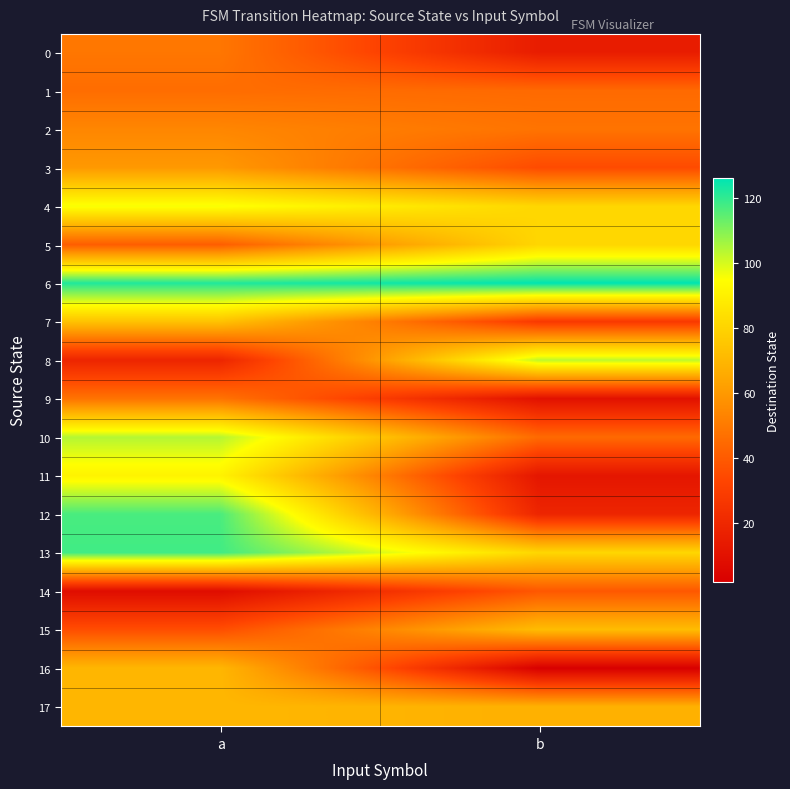

What is the maximum value shown in the chart?

126